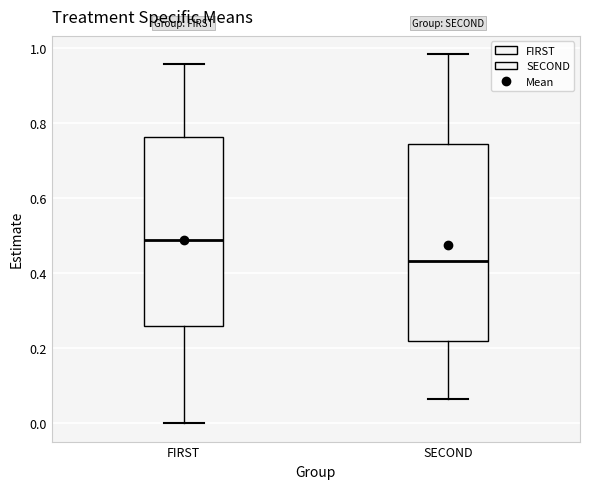

Which box's median line is the lowest?

SECOND